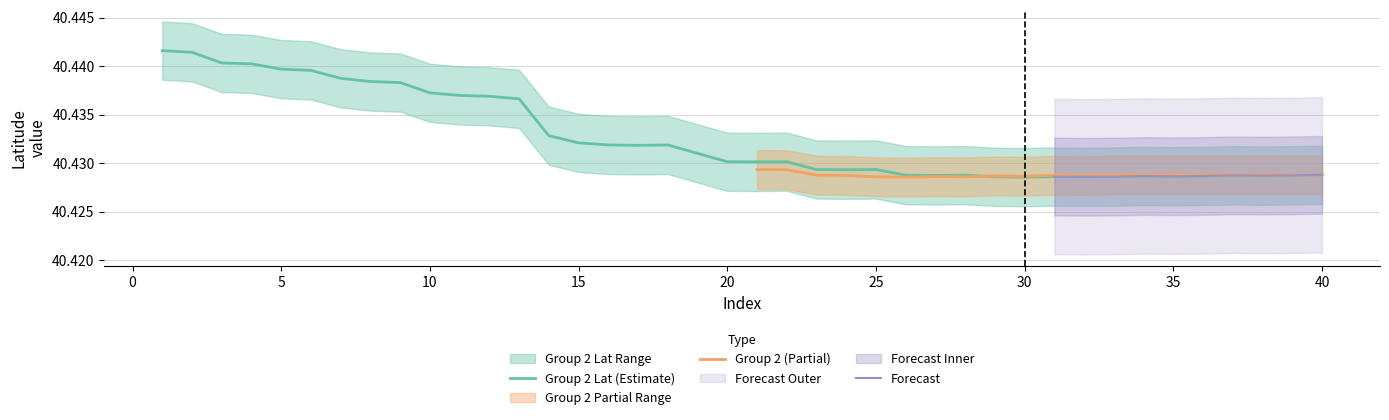

Read the value at 25.

40.4